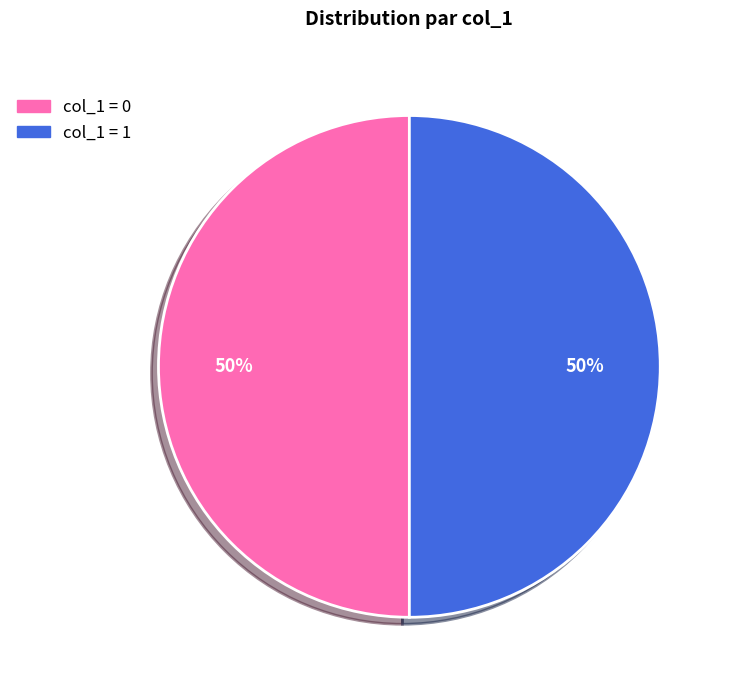

How many segments does this pie chart have?

2